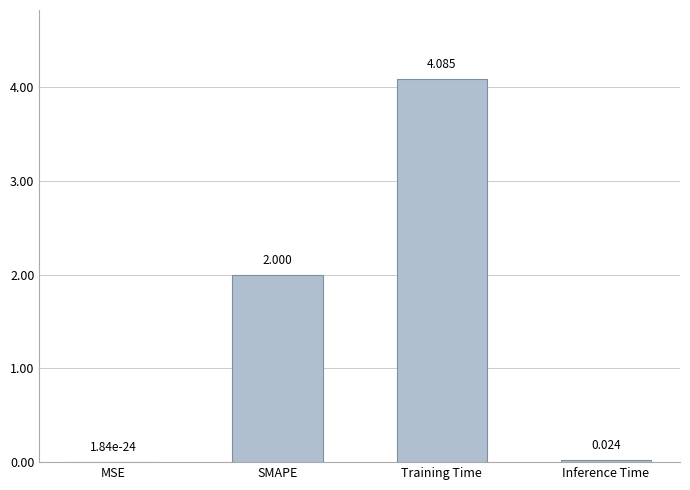

What is the change in value from SMAPE to Training Time?

+2.1